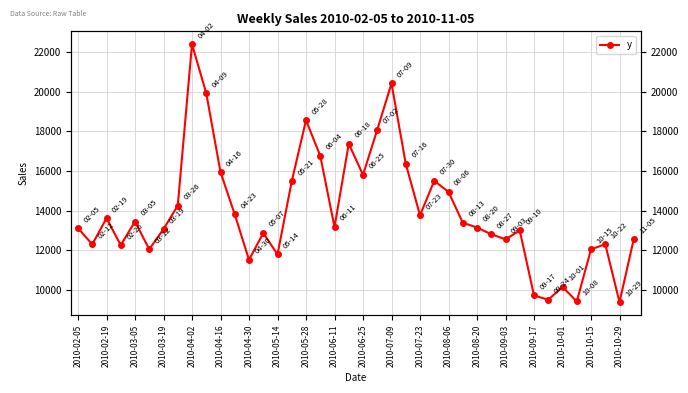

The value at 2010-04-02 is 10097.2. True or false?

False